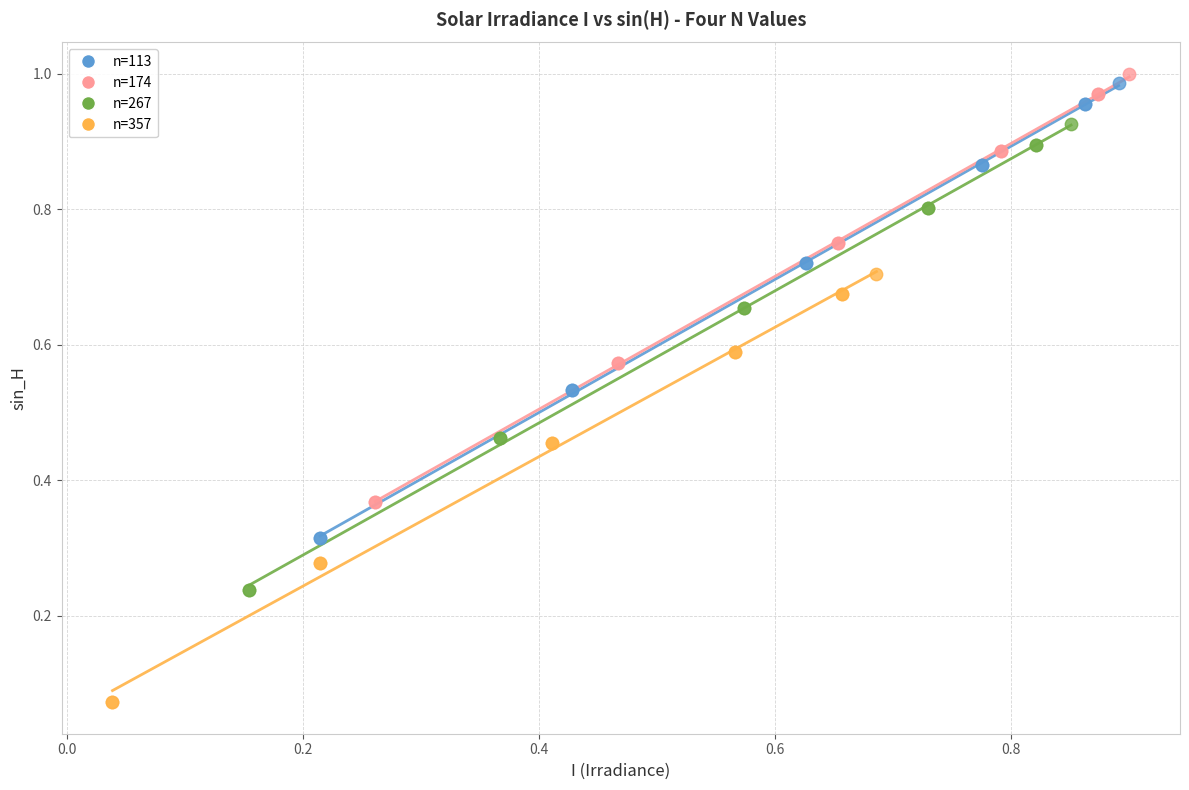

Which series reaches the minimum Y coordinate?

n=357